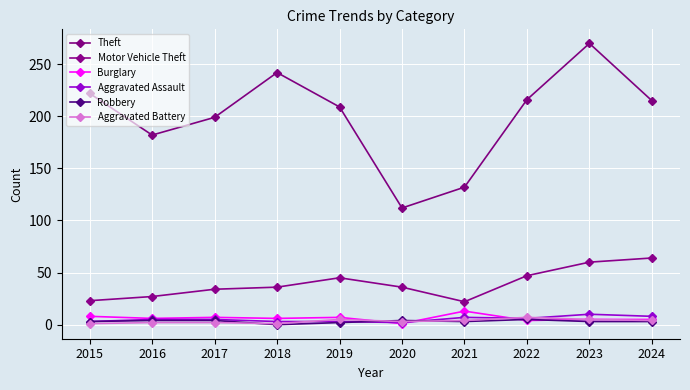

Which has a higher value, 2022 or 2019?

2022